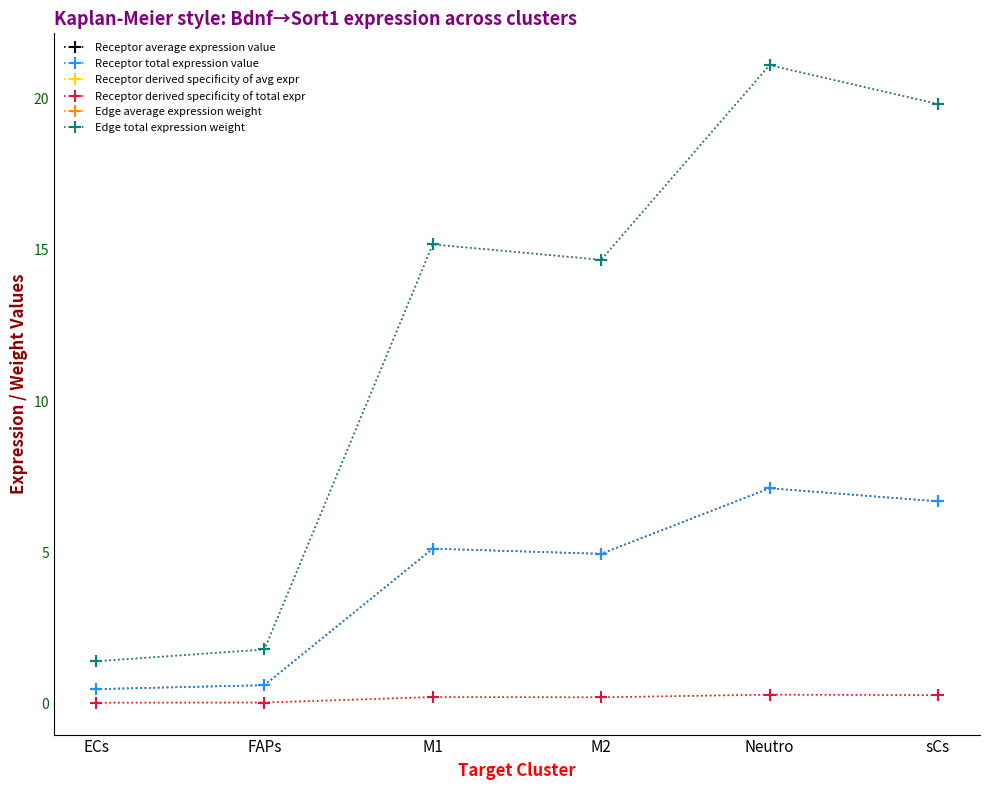

What is the sum of the Edge total expression weight values at M1 and M2?

29.9